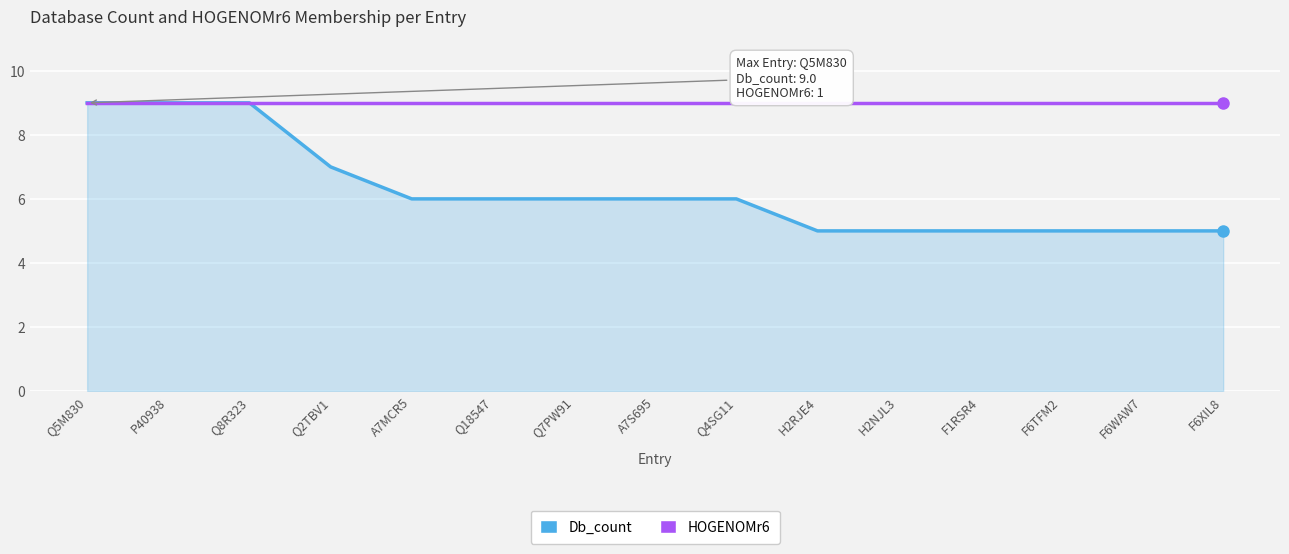

What position from the left is F6WAW7?

14